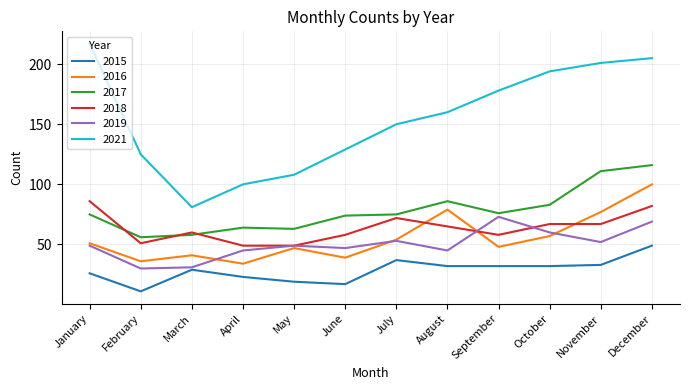

At which label does 2015 reach its peak?

December